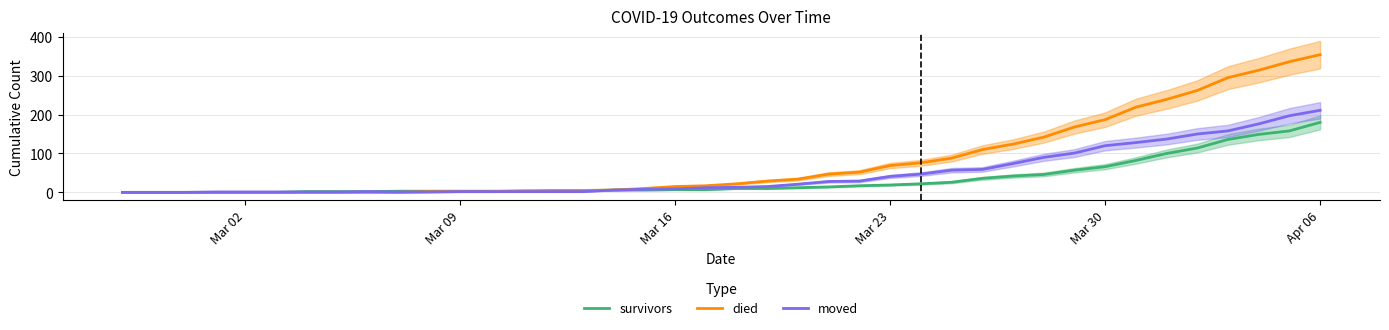

What is the highest value of the moved series?

211